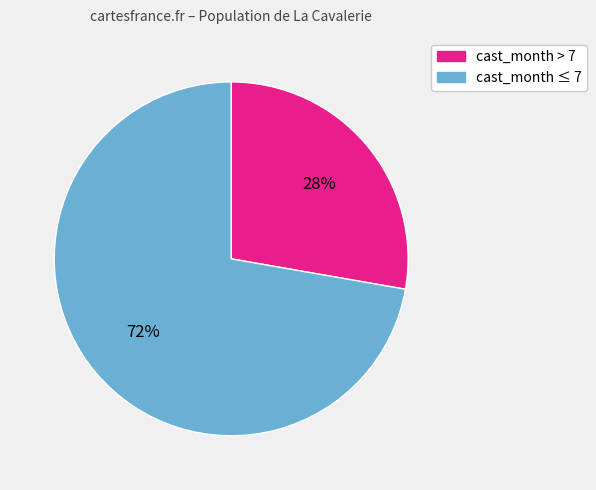

What percentage is the cast_month > 7 slice, to the nearest percent?

28%